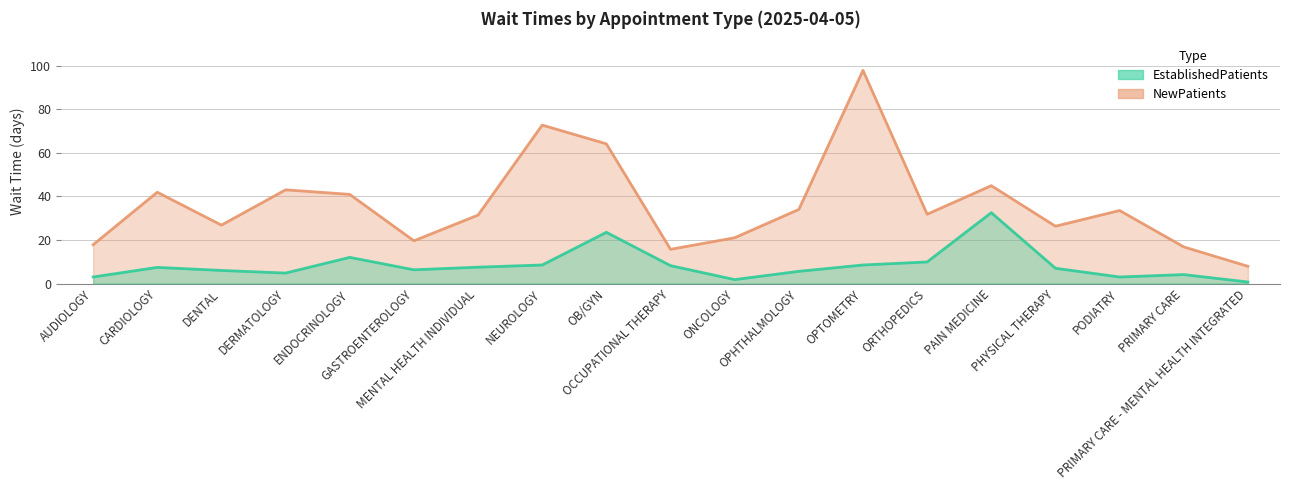

Which category has the highest value across all series?

OPTOMETRY